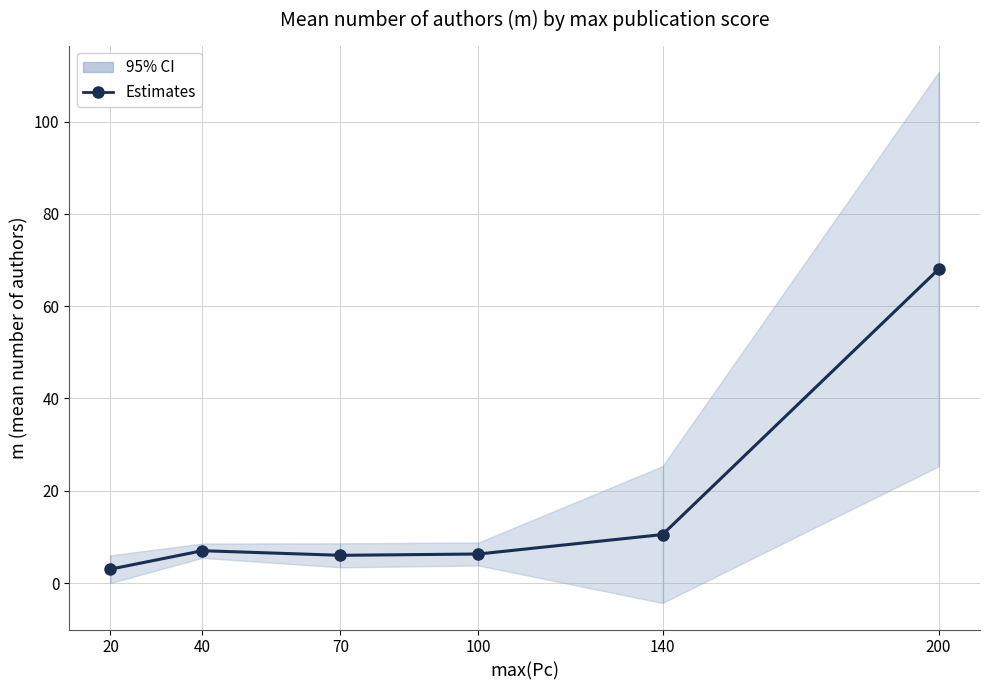

The chart shows a value of 5.1 at 20. True or false?

False